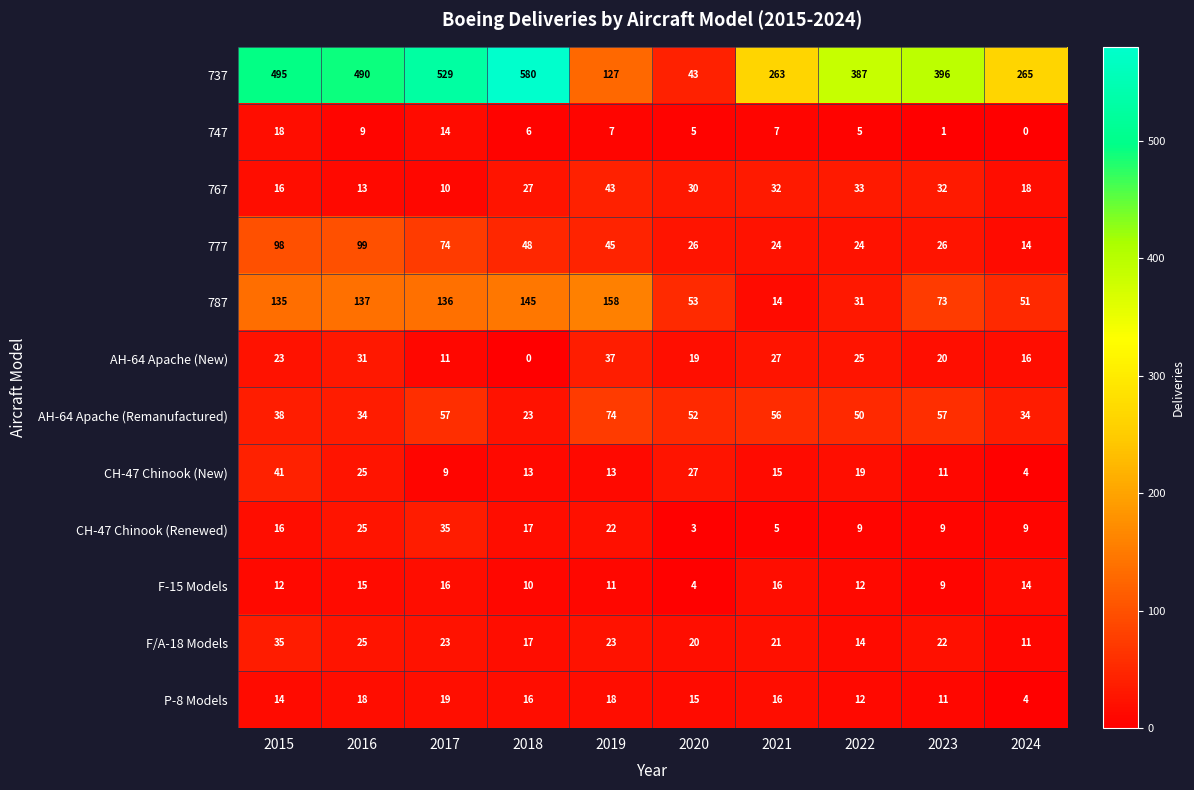

What is the sum of all CH-47 Chinook (Renewed) values?

150